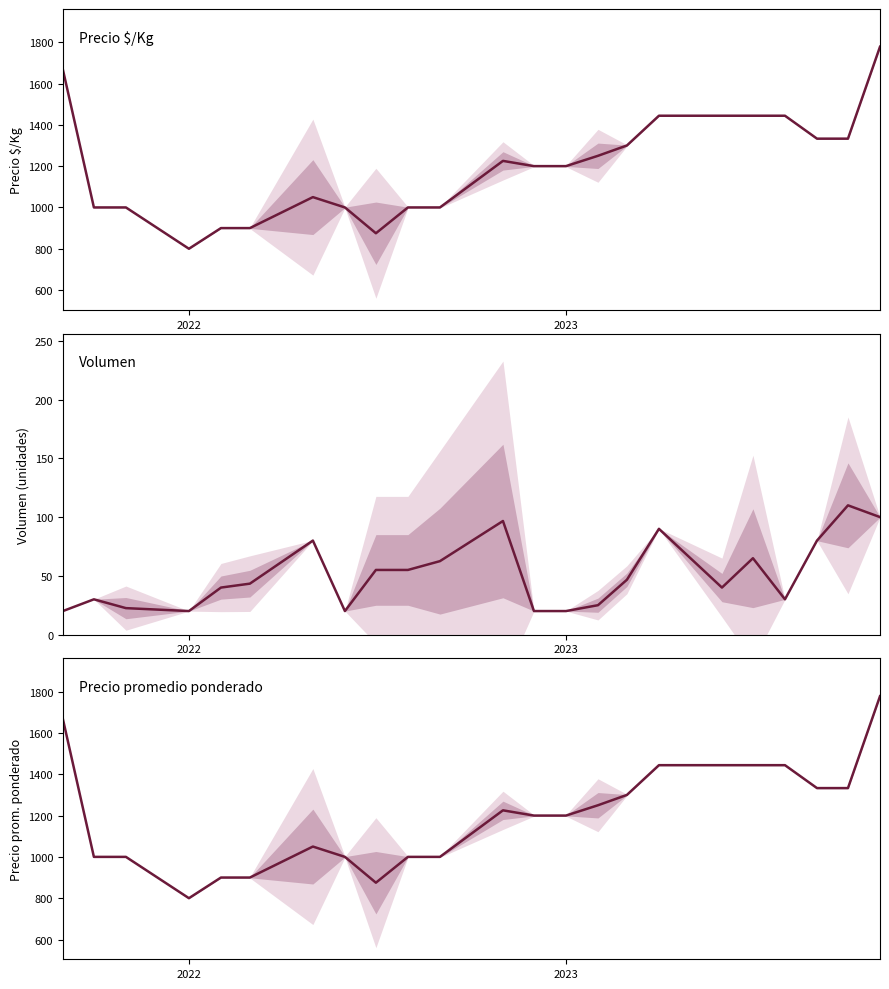

What is the value of the Precio promedio ponderado point at the 8th from the left?

1000.0